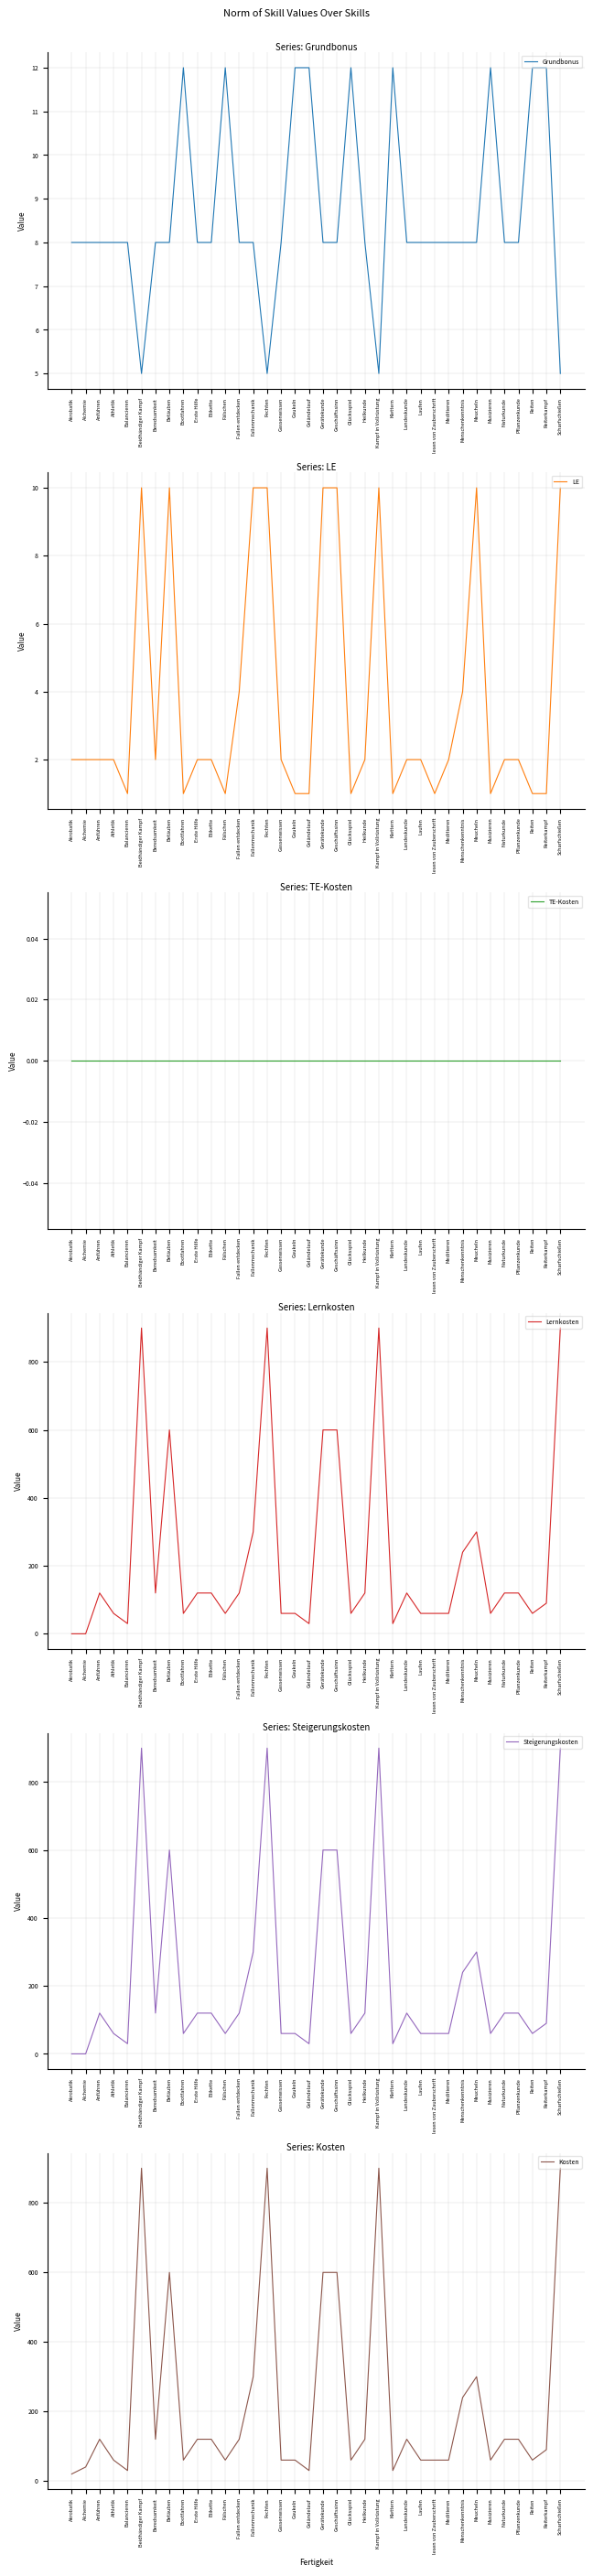

Does the chart have visible grid lines?

Yes